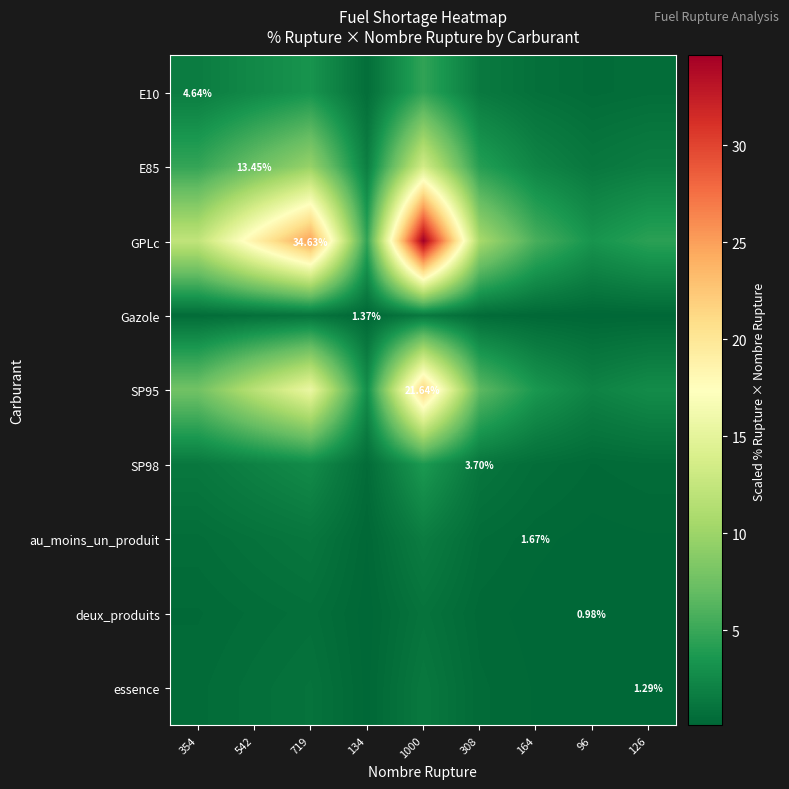

Where does the GPLc series first go above 10?

354